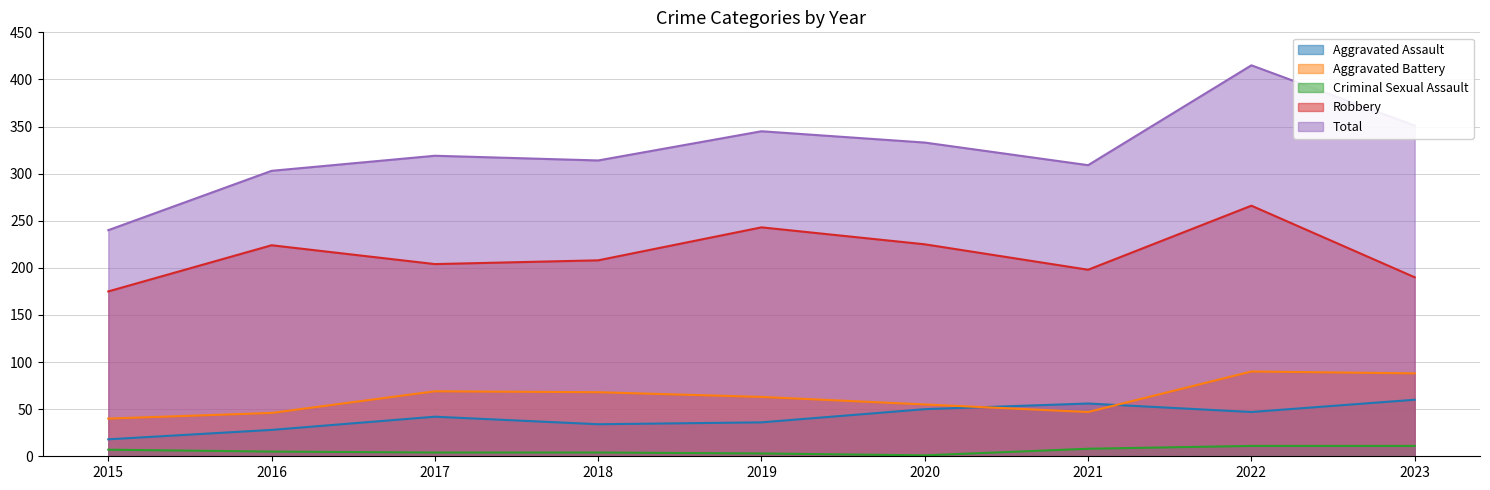

Where is the first local minimum for Criminal Sexual Assault?

2020